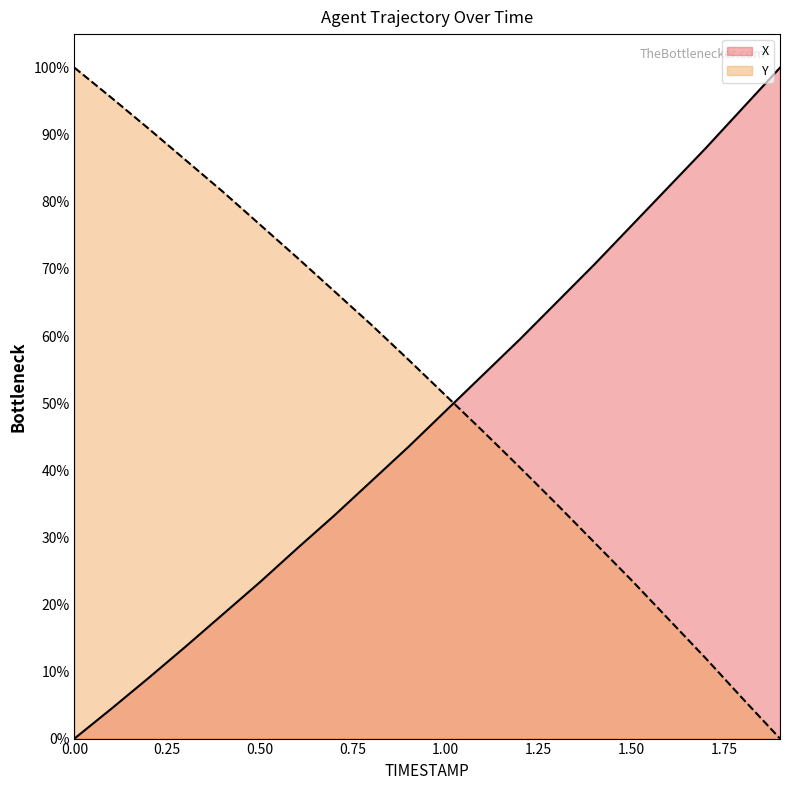

Reading left to right, list all the values displayed in this chart.

X: 0.0	4.5	9.1	13.7	18.5	23.3	28.4	33.3	38.4	43.5	48.9	54.2	59.5	65.1	70.7	76.4	82.2	88.0	94.0	100.0
Y: 100.0	95.5	90.9	86.2	81.5	76.6	71.7	66.7	61.7	56.4	51.1	45.8	40.4	34.9	29.2	23.6	17.8	12.0	5.9	0.0